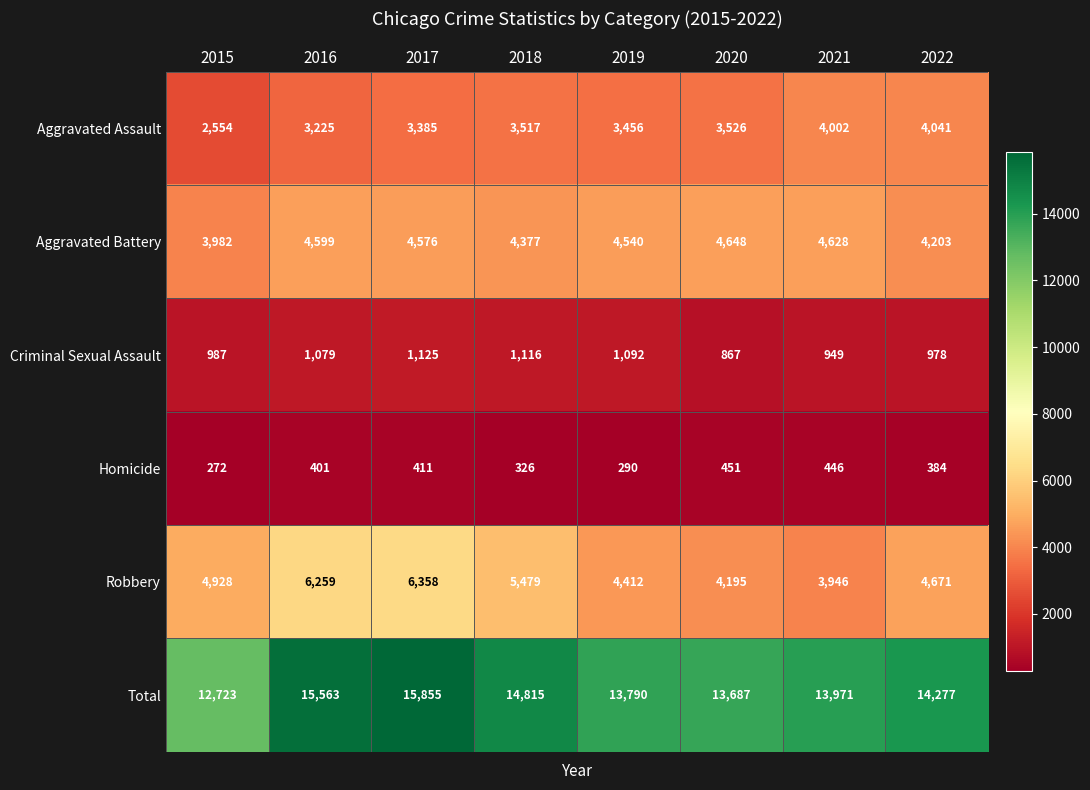

How many data points in Aggravated Battery are less than 4576?

4